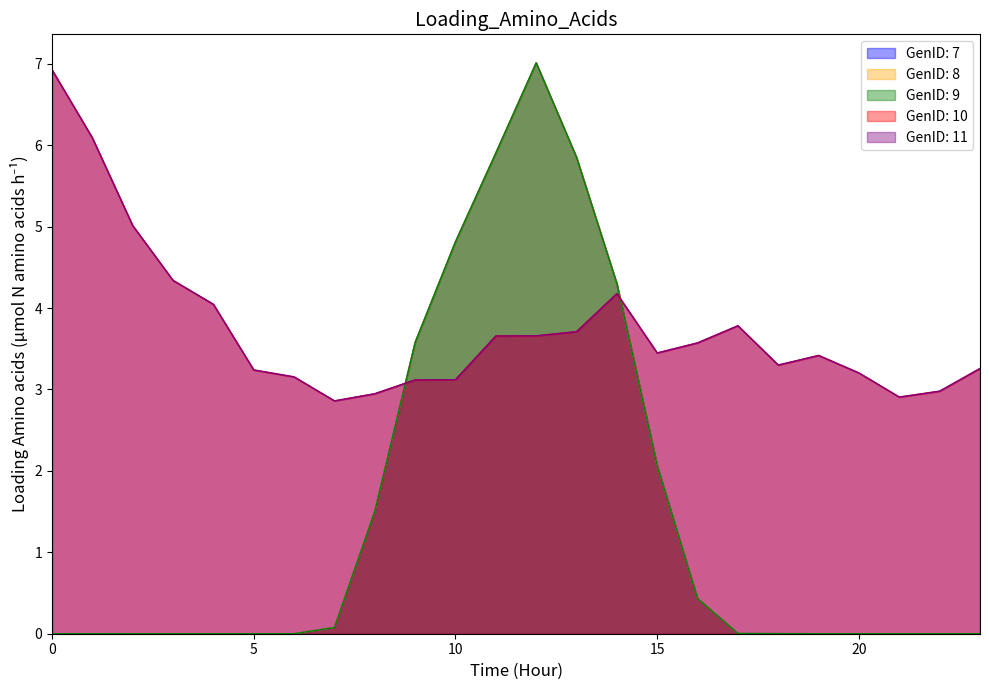

Which series changed the most between 9 and 11?

GenID: 7